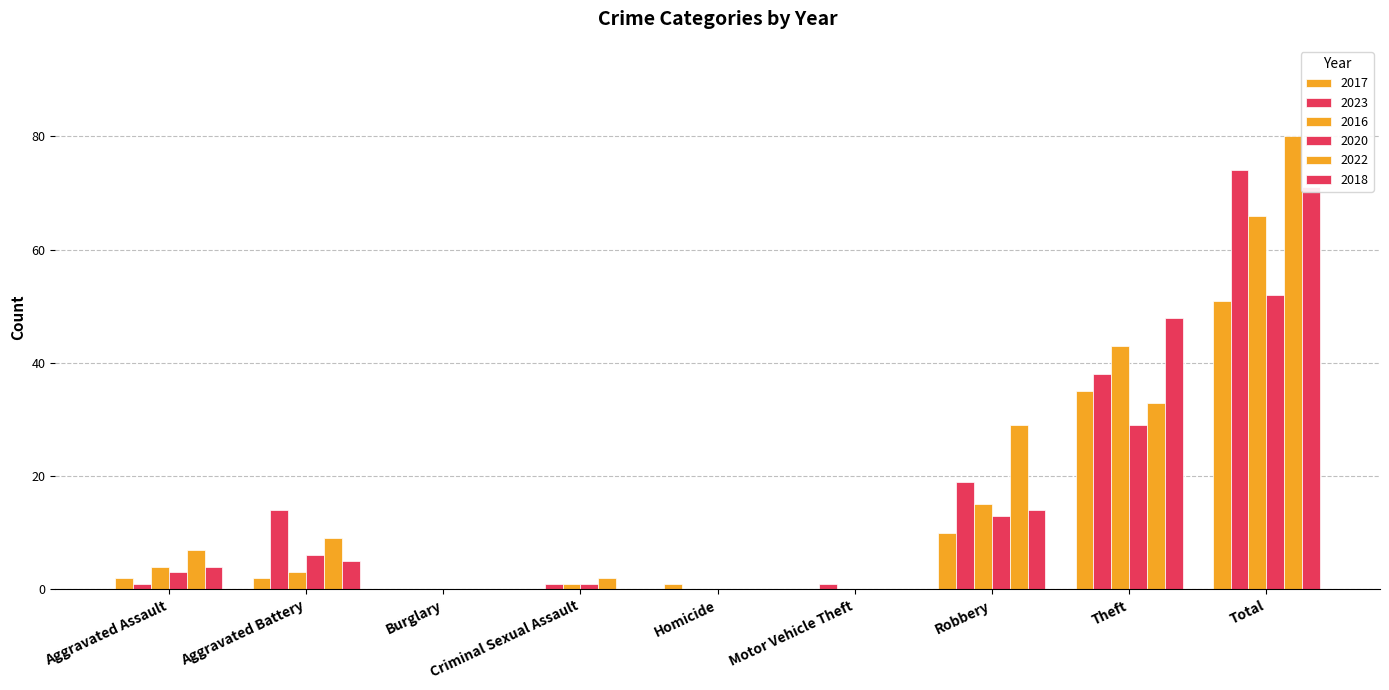

What is the difference between the second highest and second lowest values in the 2023 series?

38